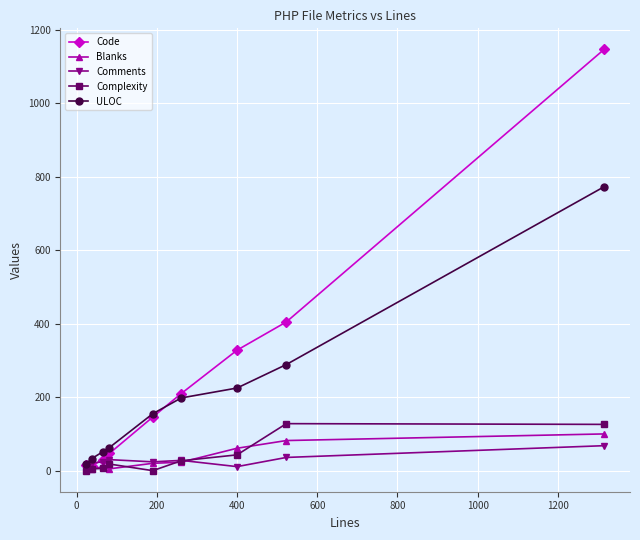

True or false: ULOC has more than 1 points higher than both neighbors.

False